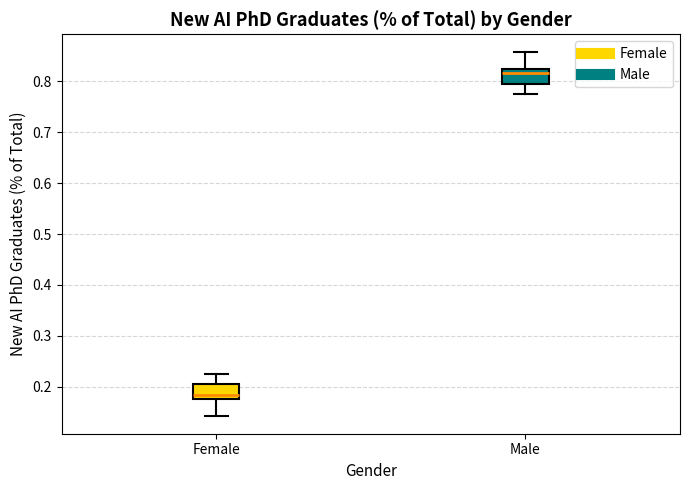

Reading left to right, transcribe this box plot: for each box, give where its median line is, the range the box spans, and where its two whiskers end, as read against the y-axis. The values are not printed on the chart, so give them approximately, as read against the axis.

Female: median 0.18 (just above the box's lower edge), box 0.18 to 0.20, whiskers 0.14 to 0.23
Male: median 0.82 (just below the box's upper edge), box 0.80 to 0.82, whiskers 0.78 to 0.86